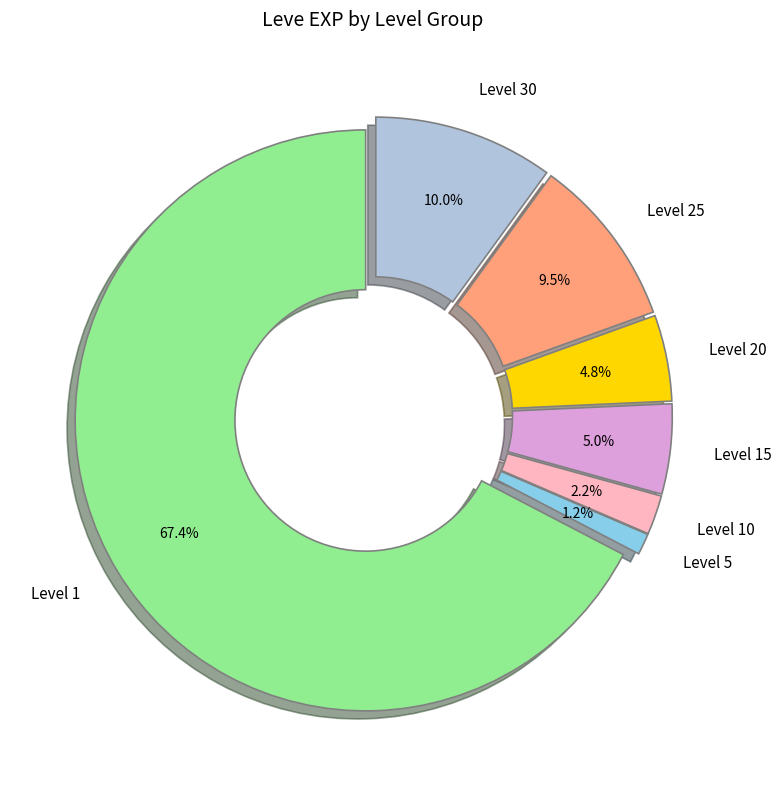

What portion of the pie excludes Level 30?

90.0%